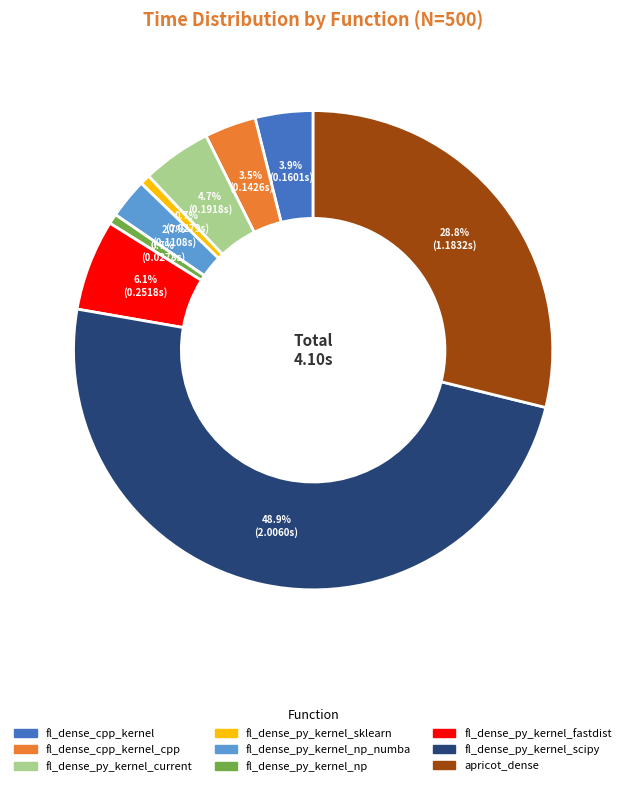

Is there a majority slice in this chart?

No